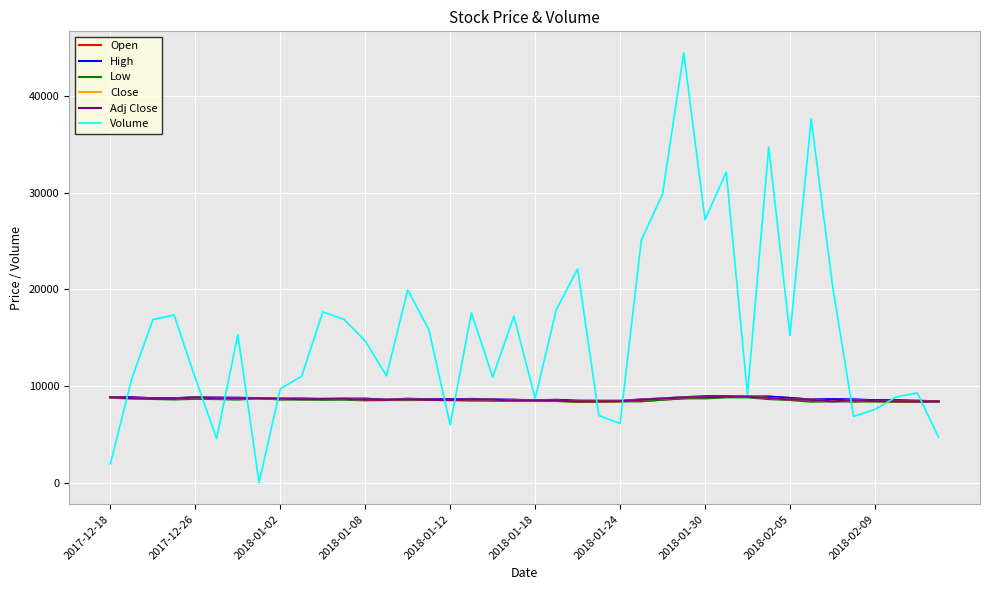

Is this an area chart (filled region under the line)?

No